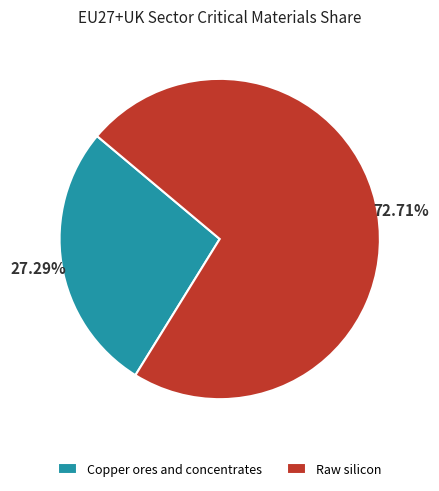

To the nearest percent, what percentage of the pie is Copper ores and concentrates?

27%